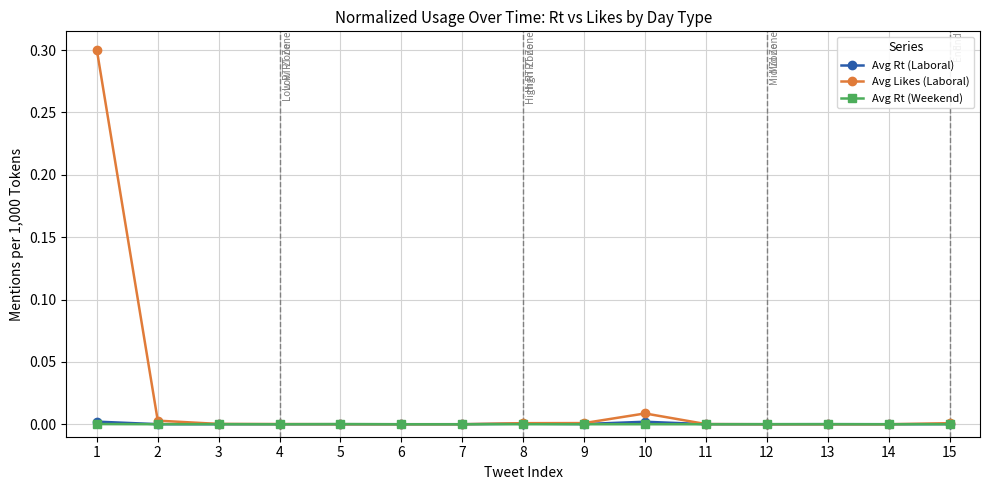

Which series has the largest total across all categories?

Avg Likes (Laboral)